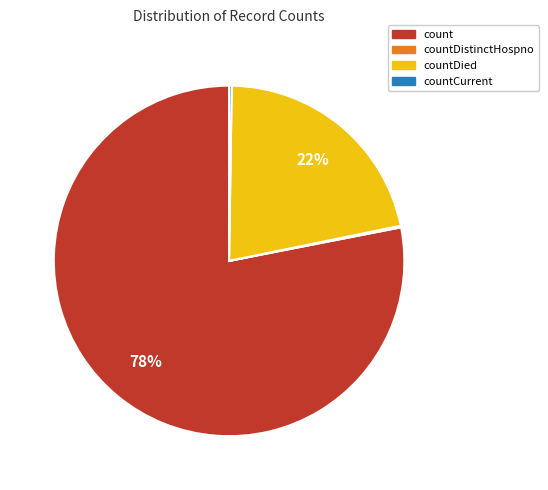

To the nearest percent, what is the difference between the largest and smallest slice percentages?

78%